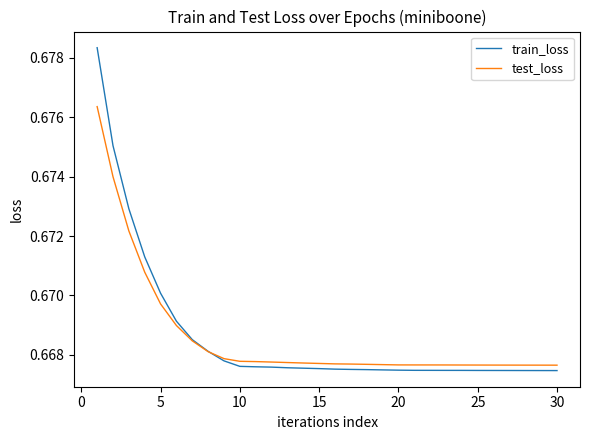

Which series has the largest range (max minus min)?

train_loss